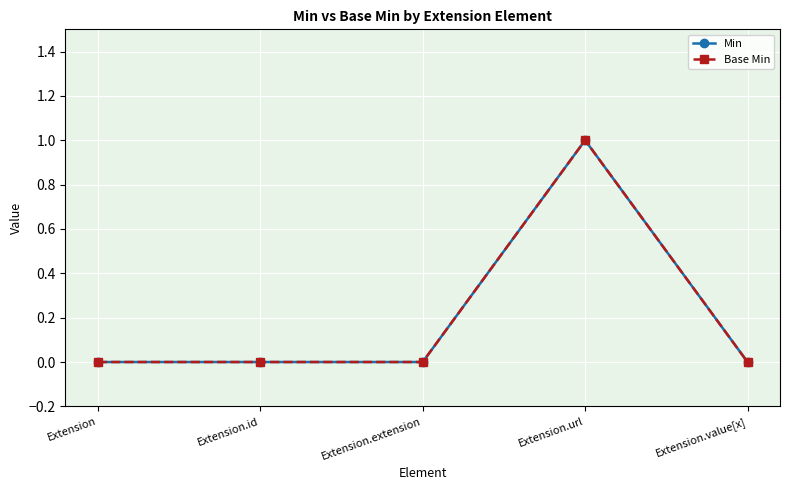

True or false: Base Min has more than 0 points higher than both neighbors.

True